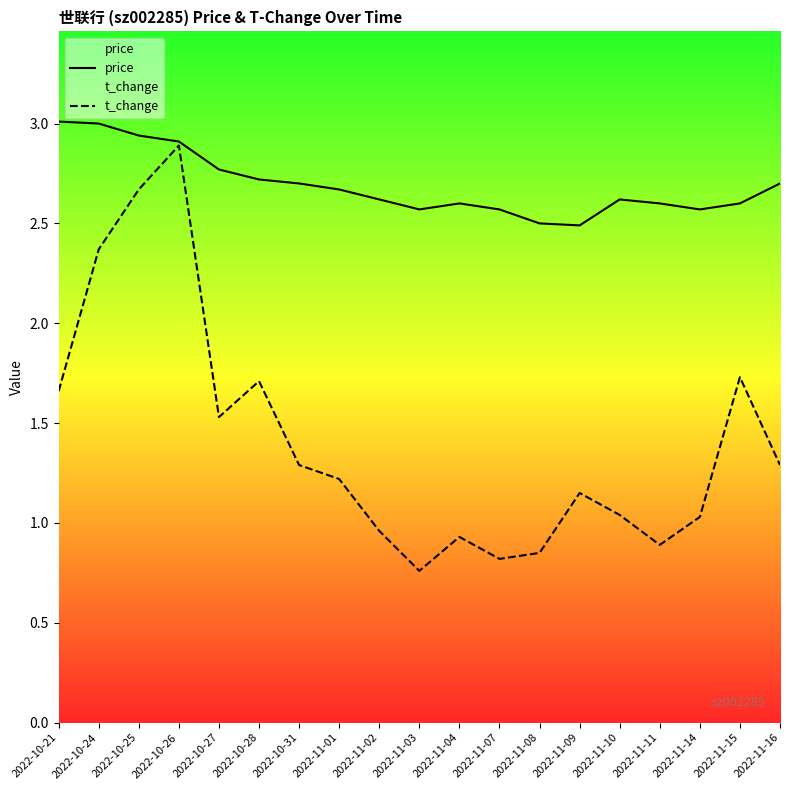

List the series in order of their peak value, lowest first.

t_change, price